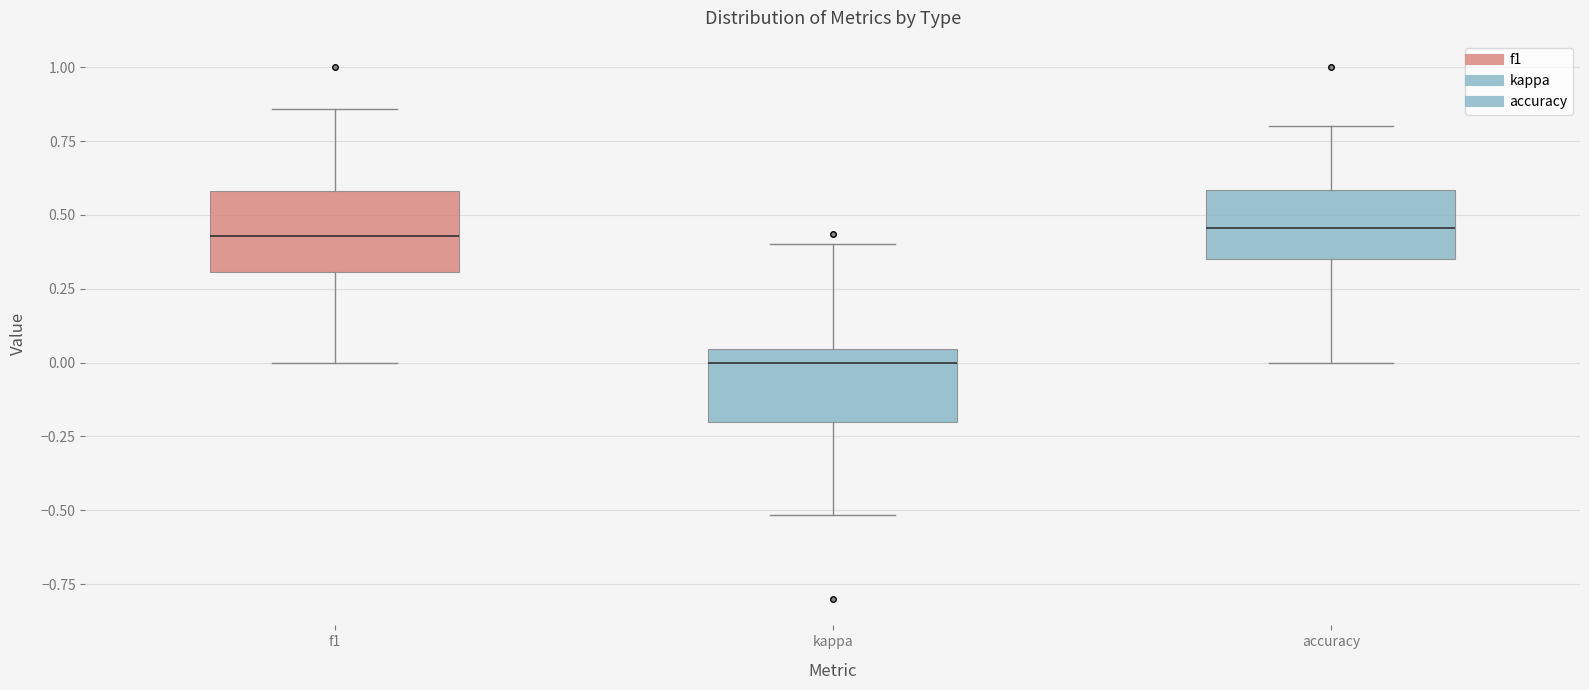

Reading left to right, read every box against the y-axis: the position of its median line, the range the box covers, and the ends of its whiskers. The values are not printed on the chart, so give them approximately, as read against the axis.

f1: median 0.45, box 0.30 to 0.60, whiskers 0.00 to 0.85
kappa: median 0.00, box -0.20 to 0.05, whiskers -0.50 to 0.40
accuracy: median 0.45, box 0.35 to 0.60, whiskers 0.00 to 0.80